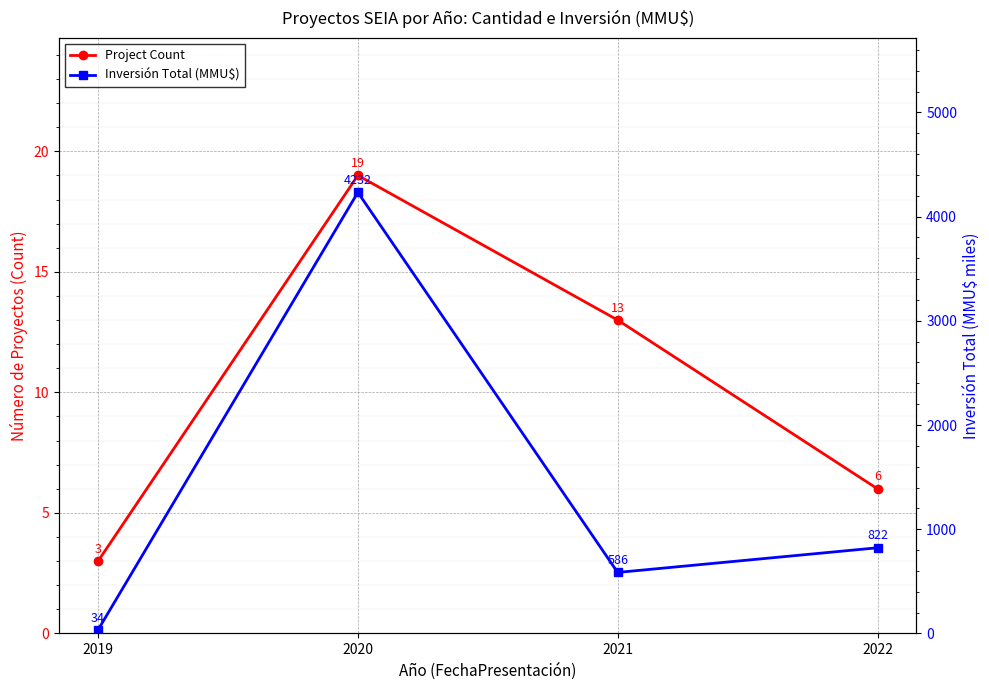

What is the approximate value of Project Count at 2021?

13.0